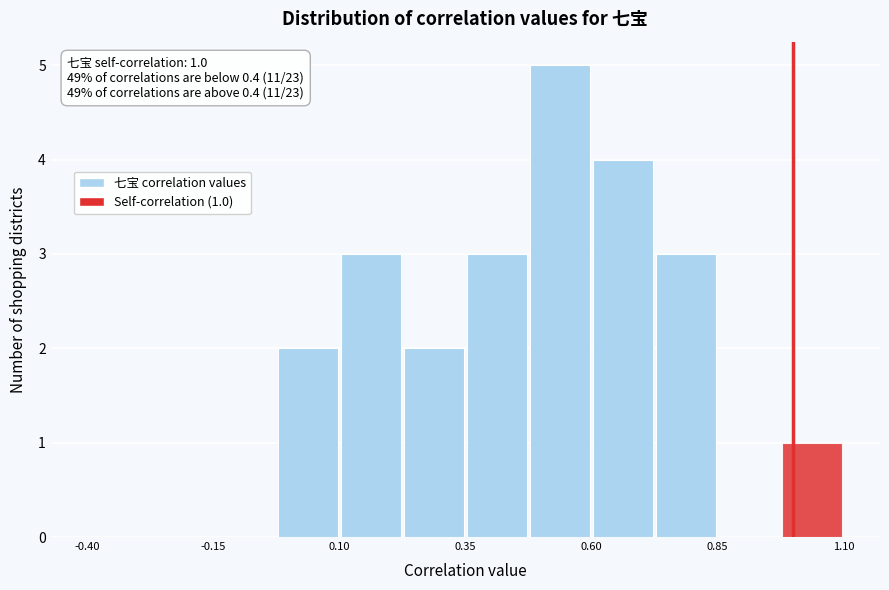

Read against the x-axis, roughly where is the centre of the tallest bar?

0.55